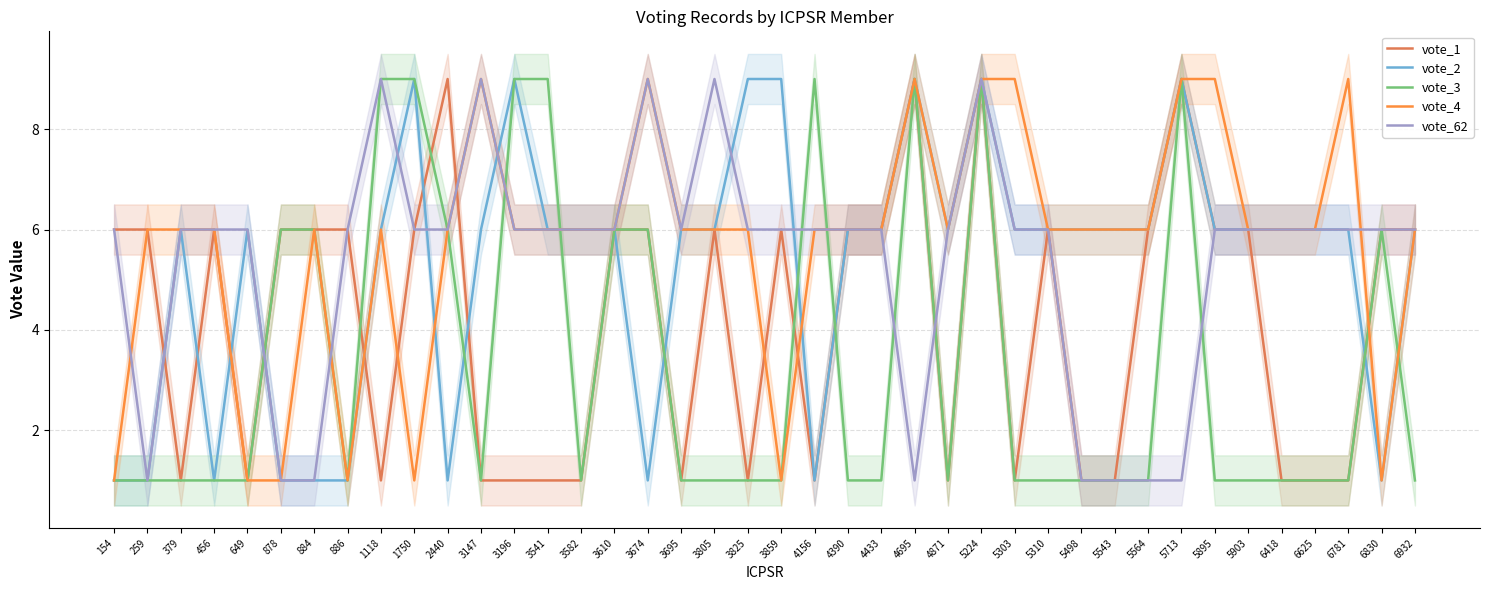

True or false: vote_2 and vote_62 cross at least once.

True